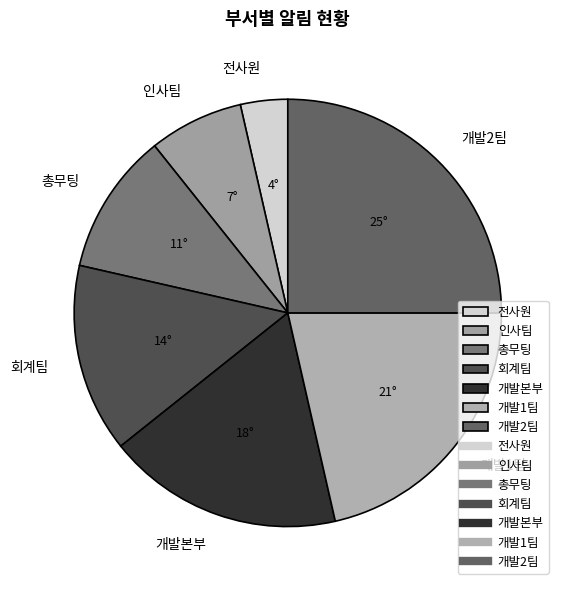

Which slice is the largest?

개발2팀